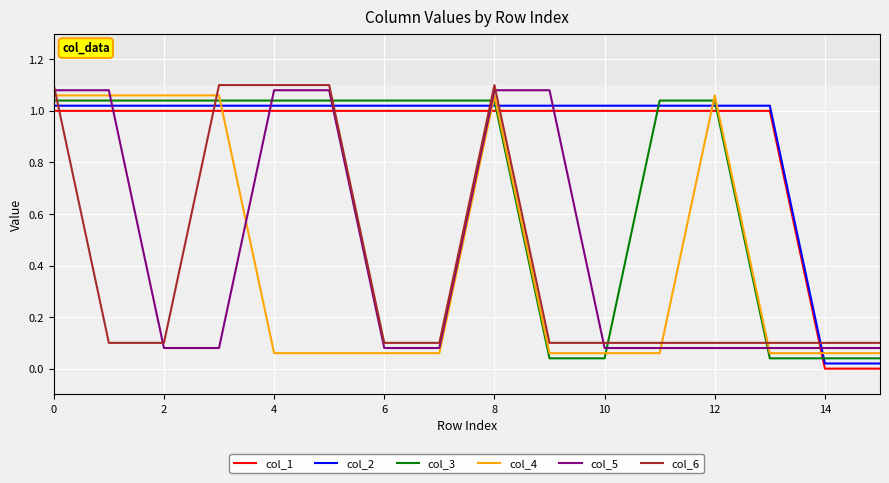

True or false: col_4 and col_5 intersect in this chart.

True